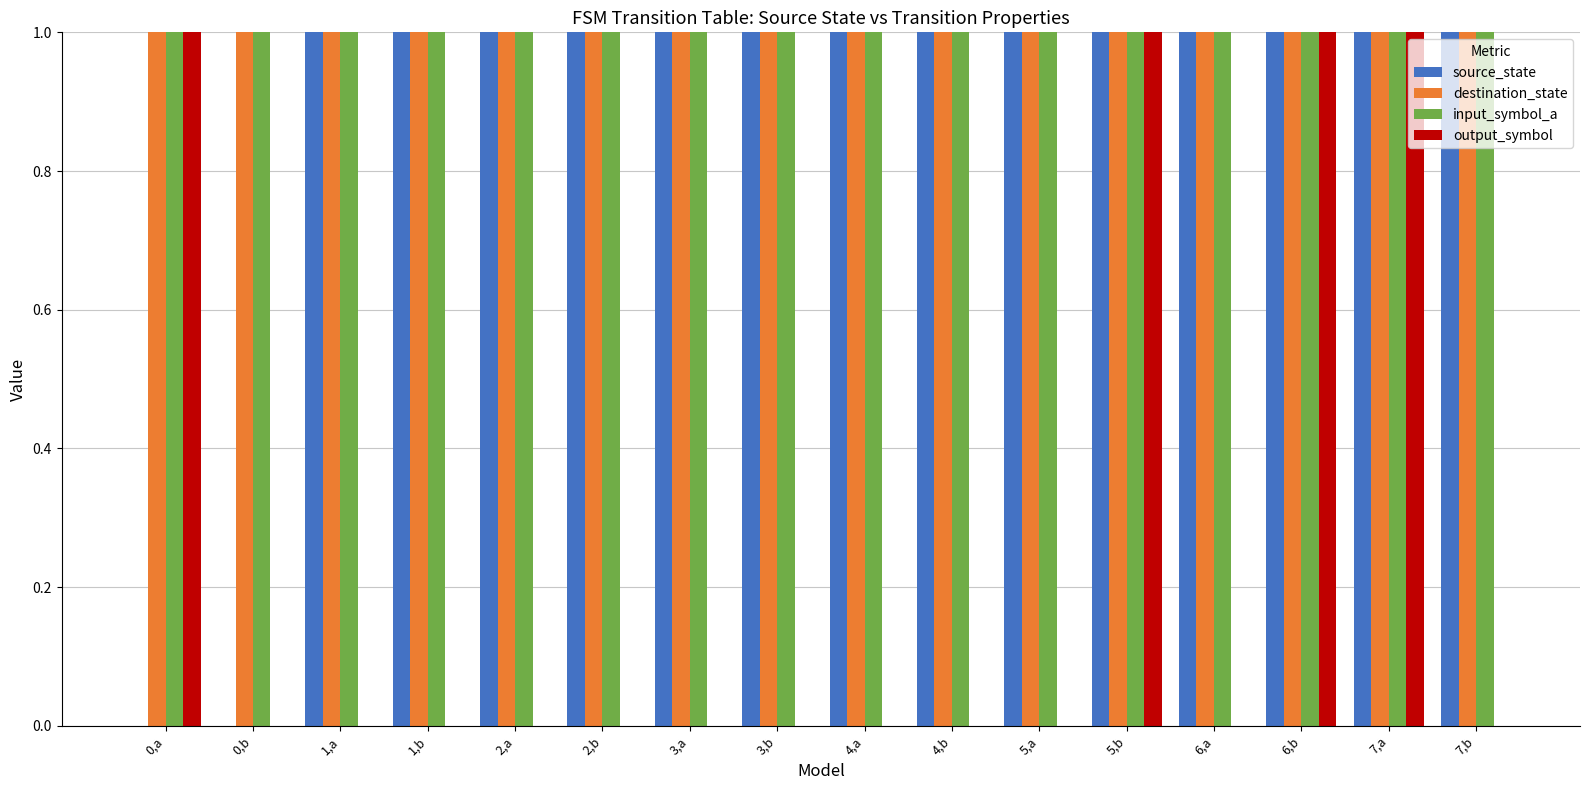

At which label is output_symbol closest to 0?

0,b